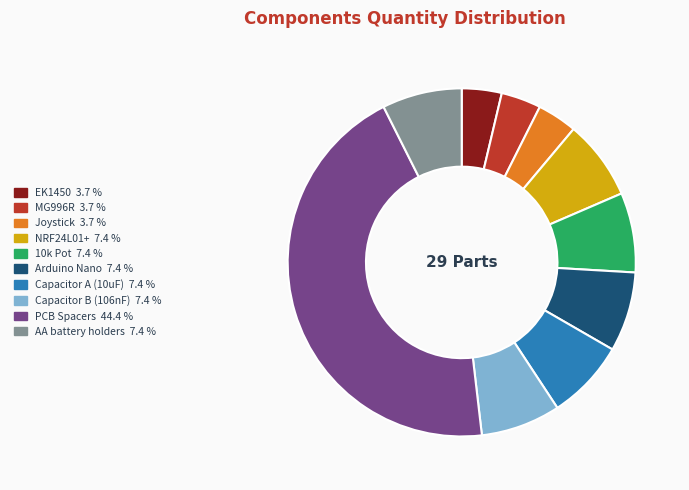

Combined, do MG996R and Arduino Nano account for over 50%?

No